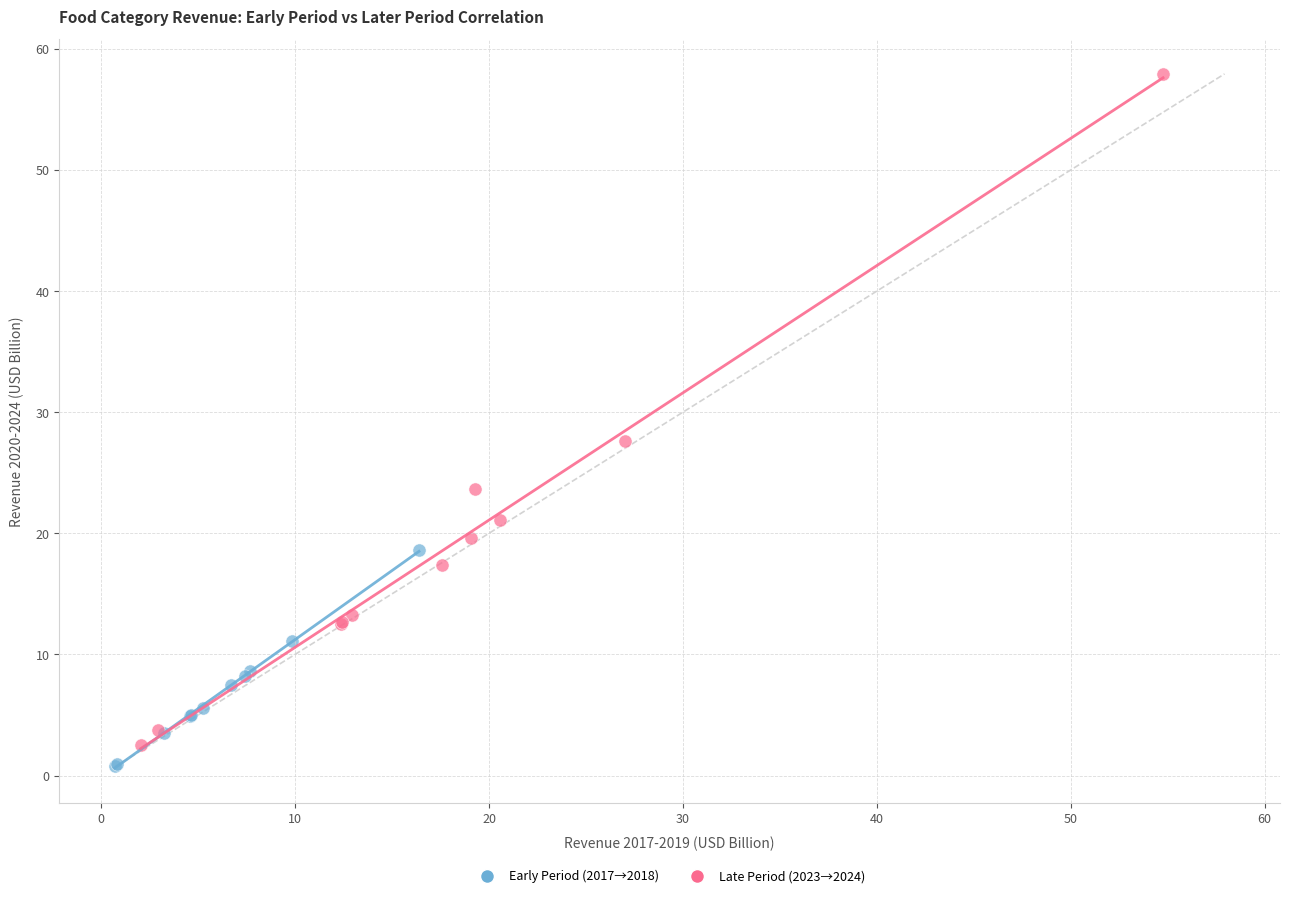

Which series reaches the minimum Y coordinate?

Early Period (2017→2018)